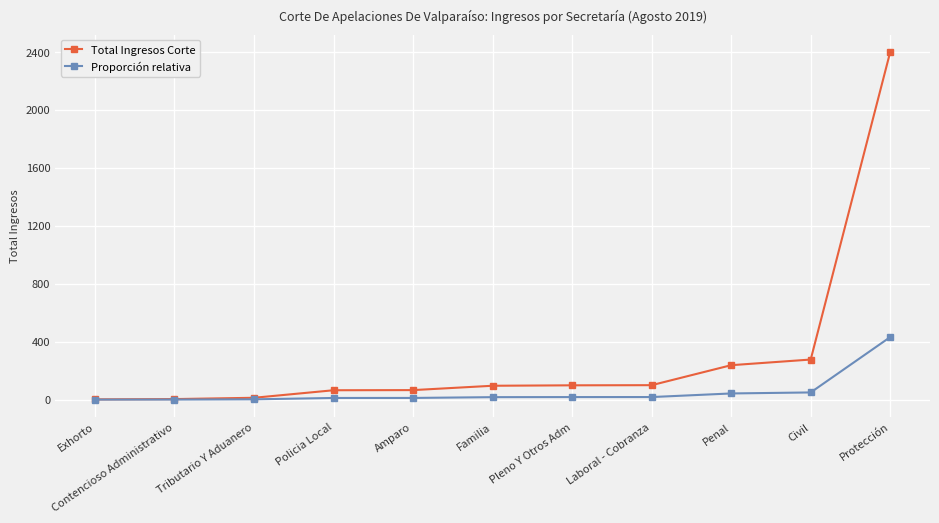

What is the label of the 8th point from the right?

Policia Local